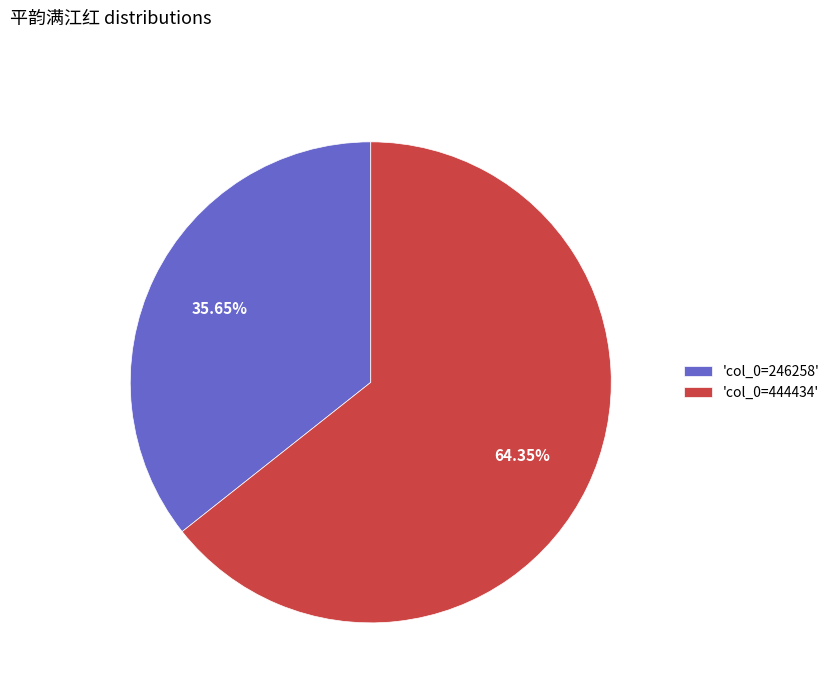

Do 'col_0=444434' and 'col_0=246258' together represent more than half of the pie?

Yes